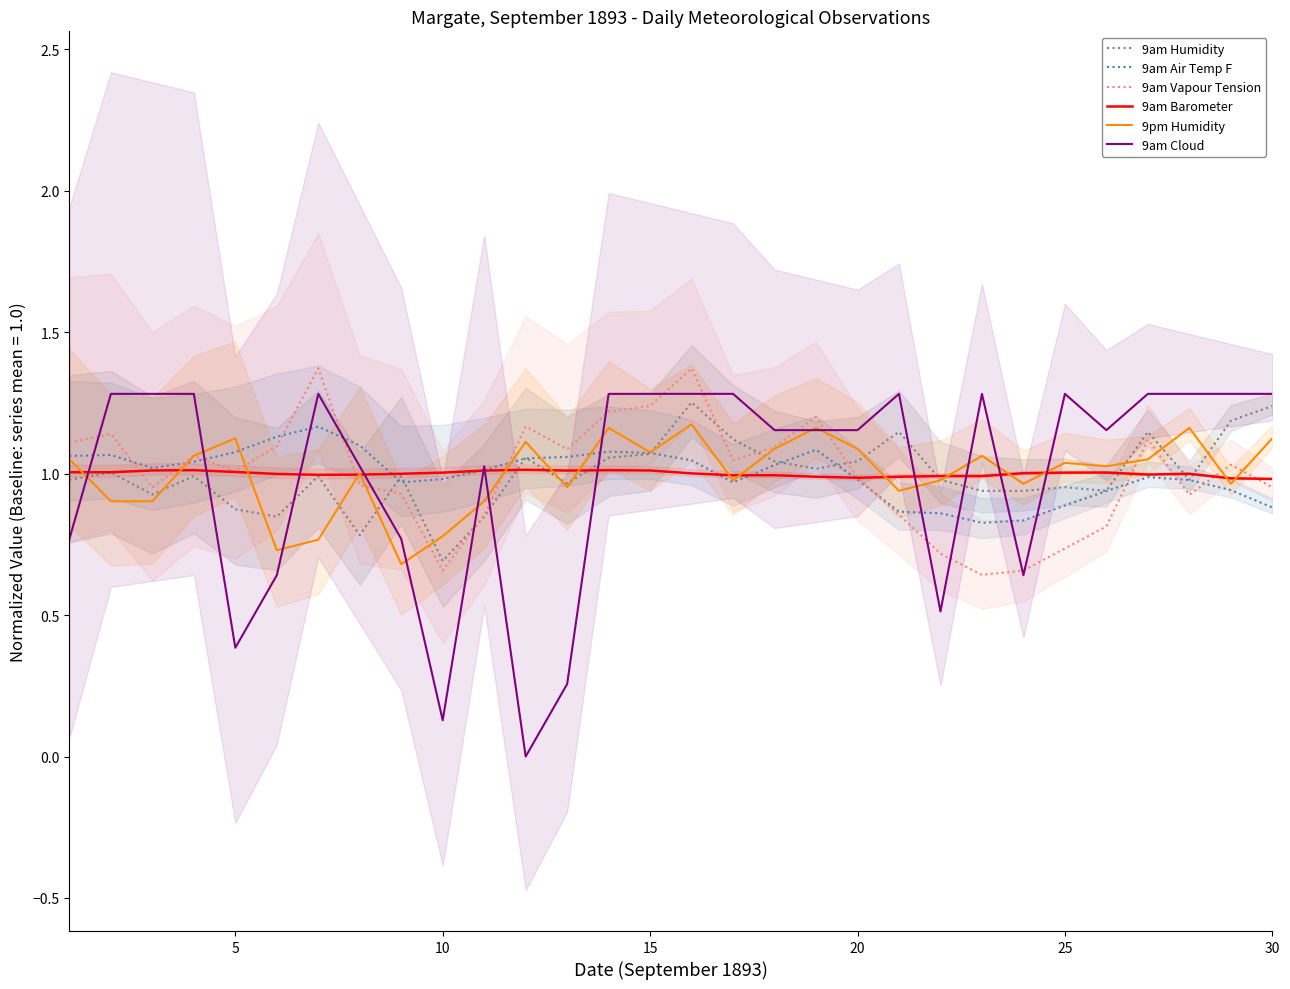

How many data points does each series have?

30